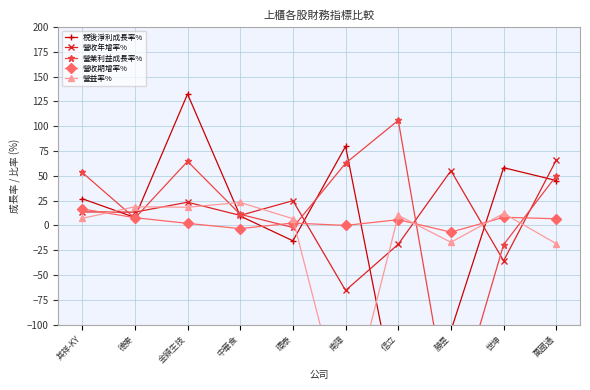

What are all the series names shown in the legend?

稅後淨利成長率%, 營收年增率%, 營業利益成長率%, 營收期增率%, 營益率%